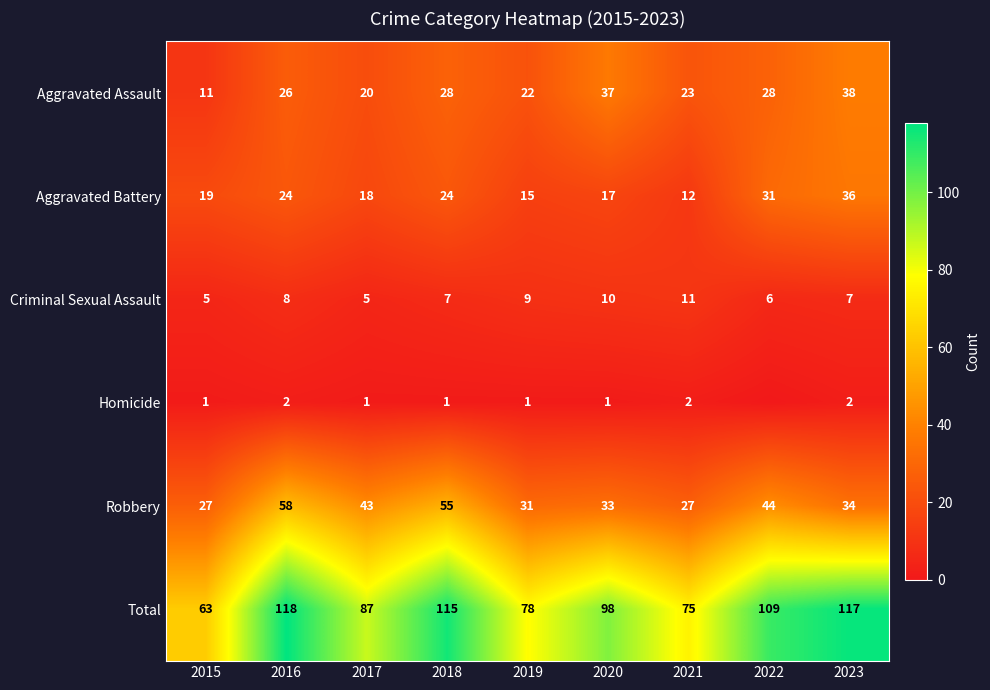

Between 2016 and 2015, which is larger?

2016